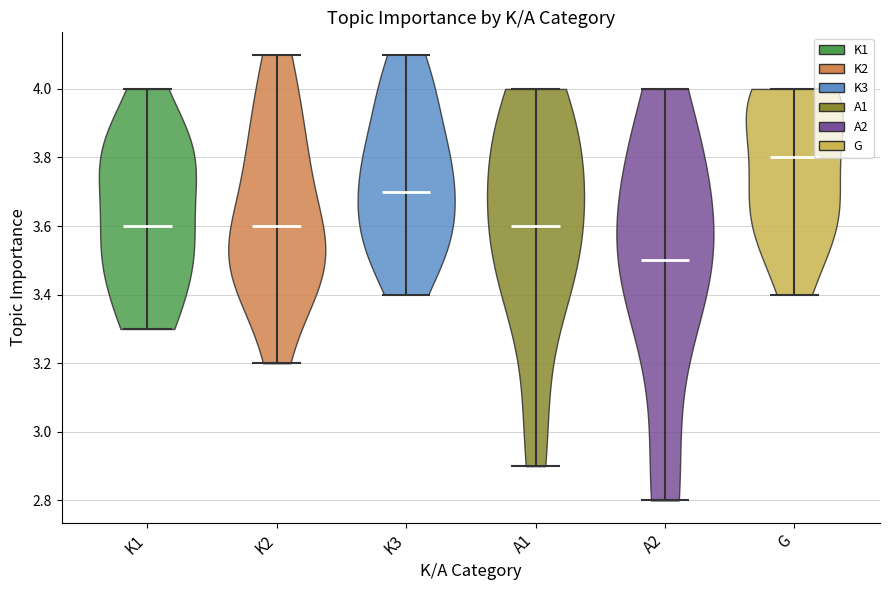

Which violin has the highest median line?

G